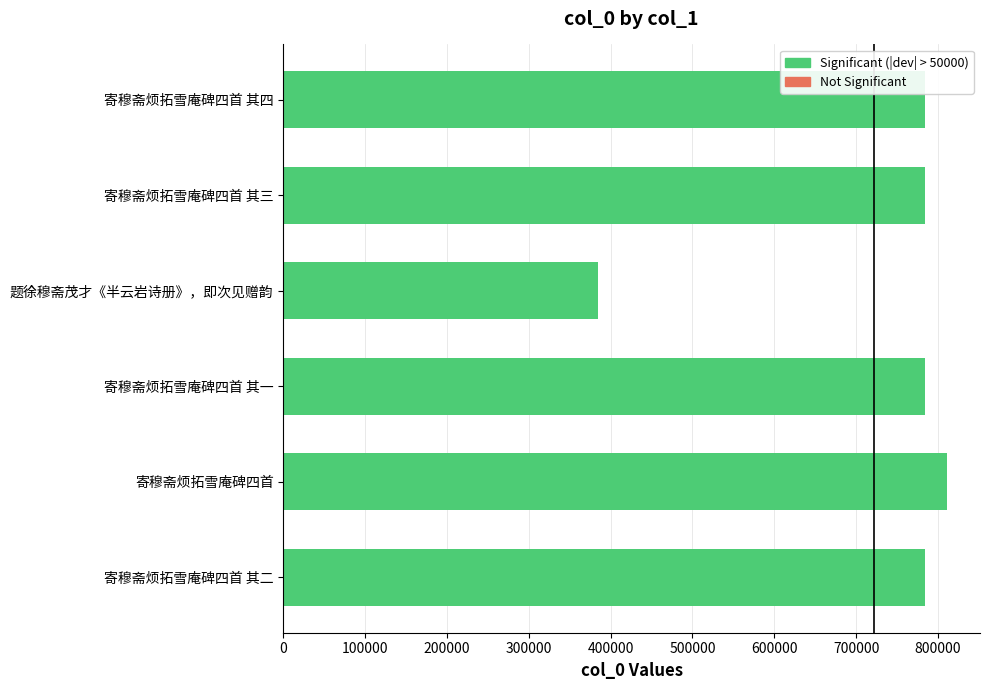

What is the average value?

722409